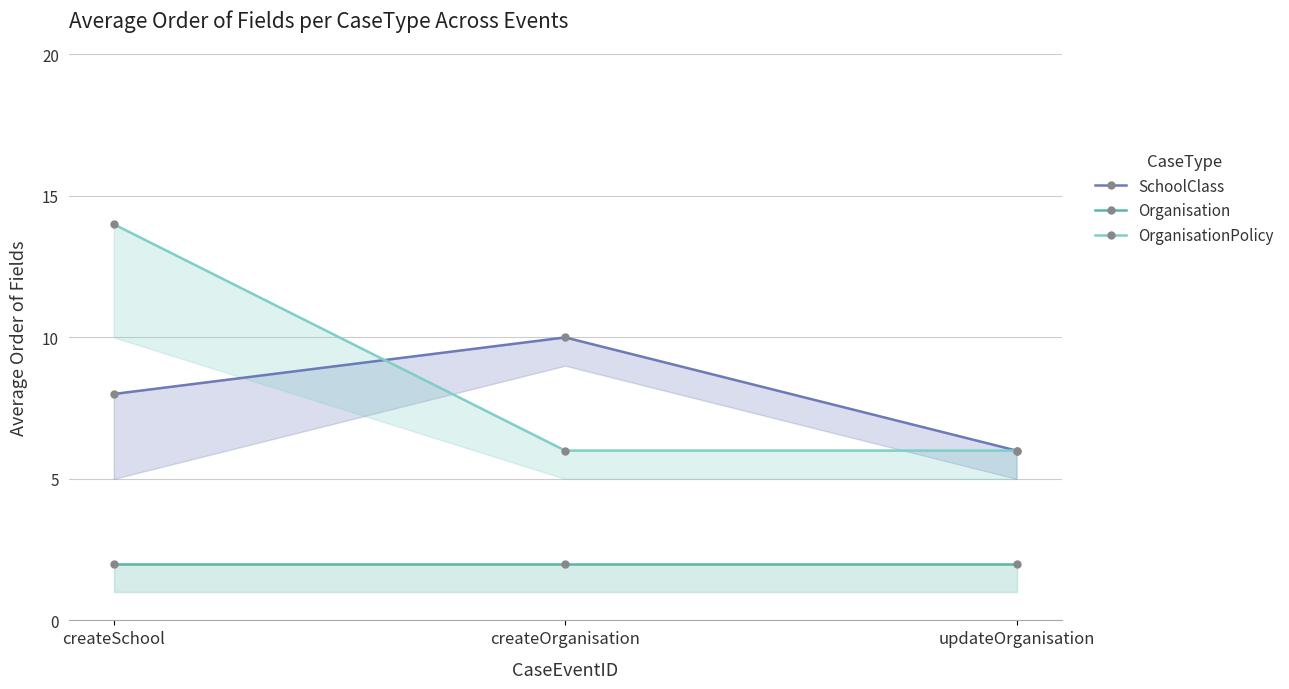

Reading left to right, extract all data points from this chart.

SchoolClass: 8	10	6
Organisation: 2	2	2
OrganisationPolicy: 14	6	6